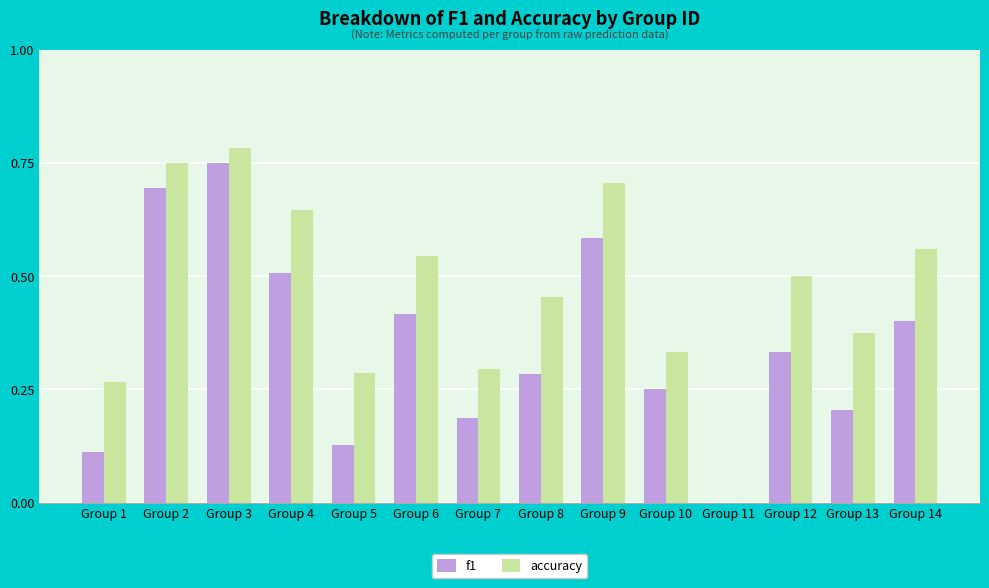

Is the value of f1 at Group 1 greater than the value of accuracy at Group 10?

No